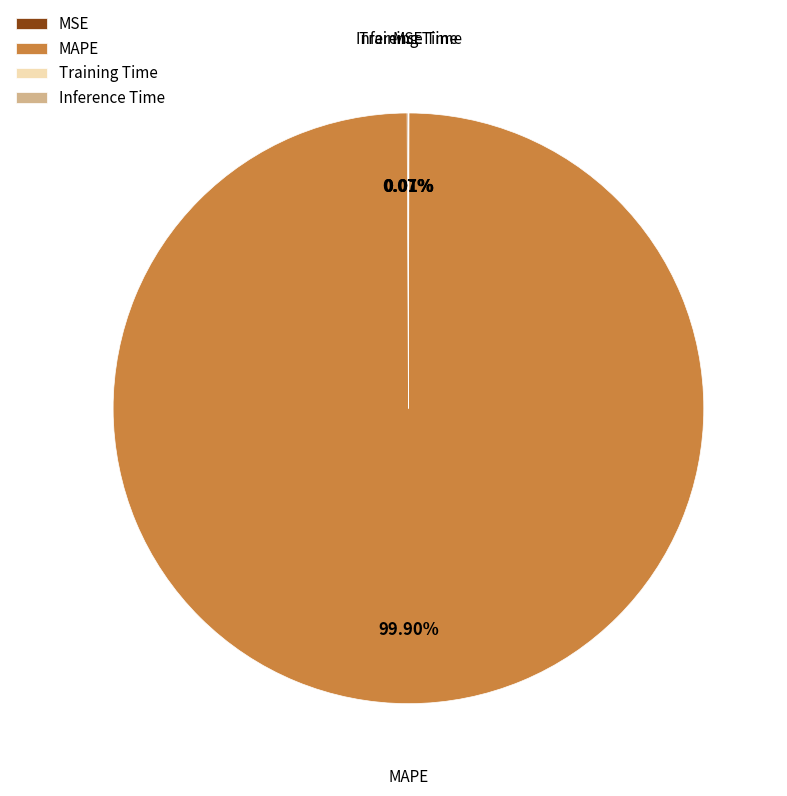

To the nearest percent, what is the difference between the largest and smallest slice percentages?

100%